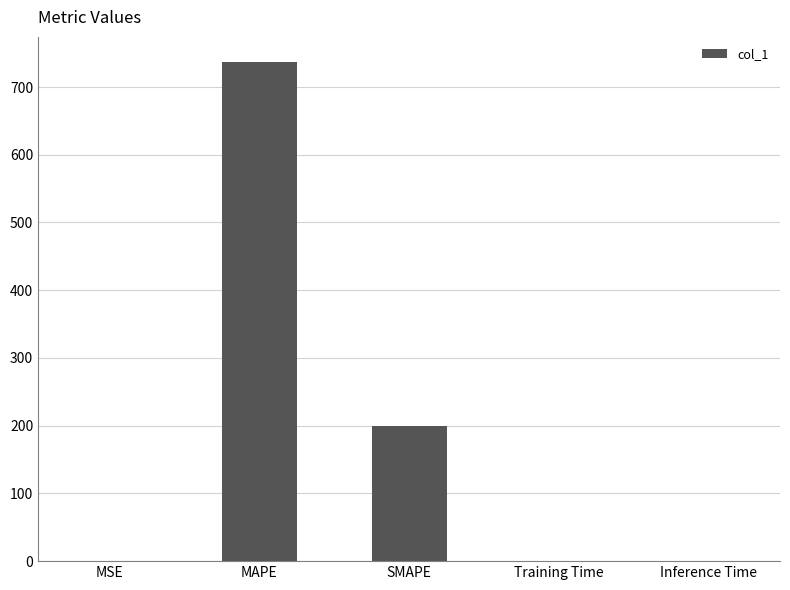

Where is the data nearest to the value 368?

SMAPE